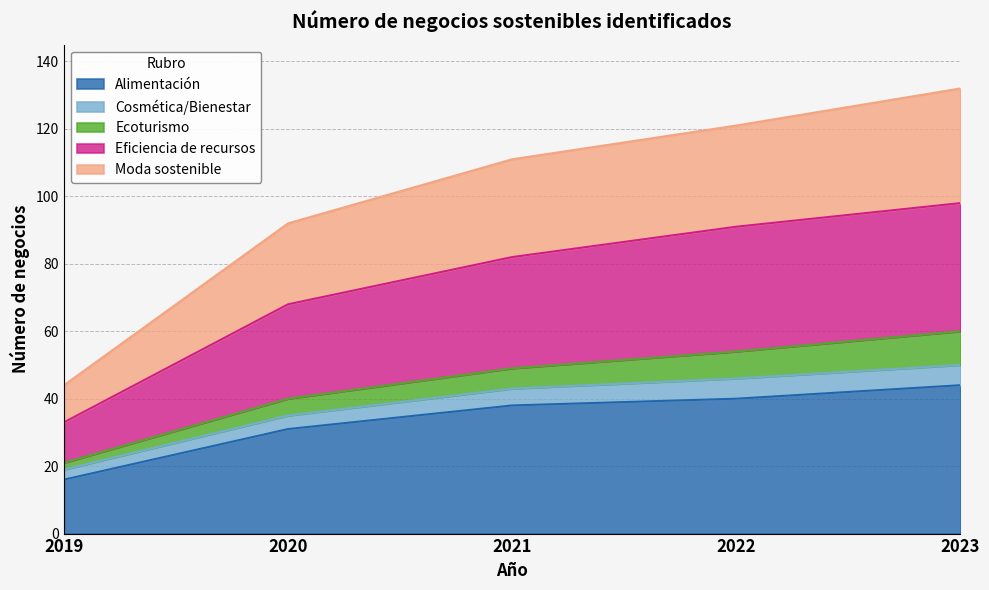

At which label does Alimentación reach its peak?

2023